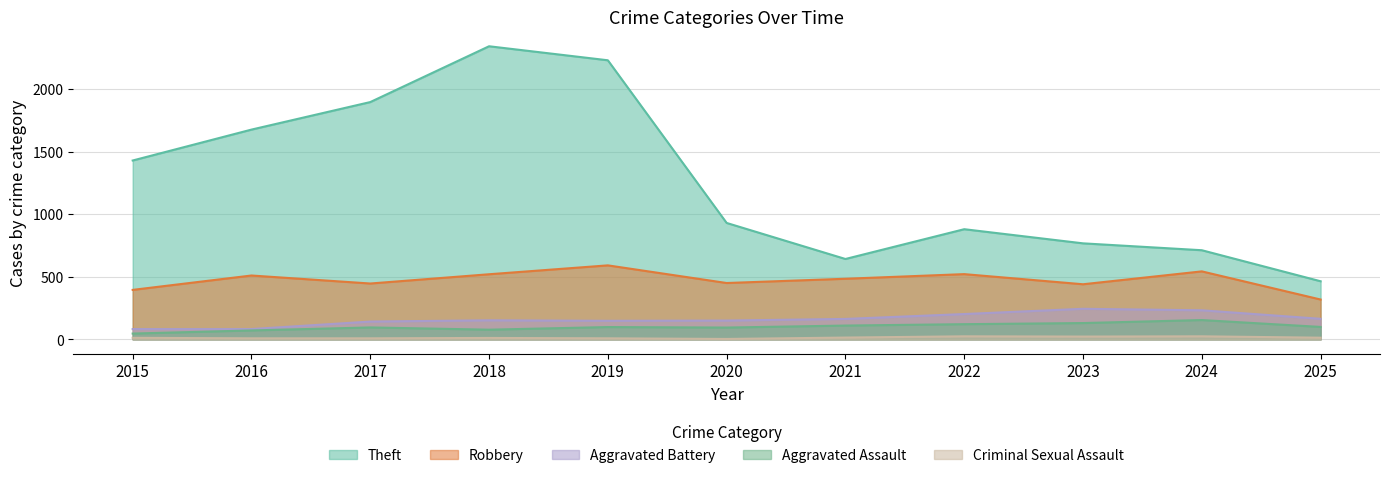

How many interior local valleys does the Robbery series have?

3